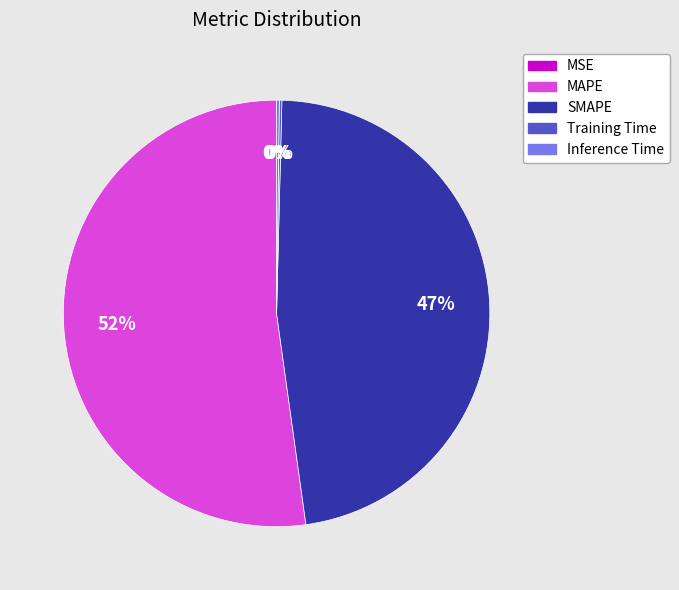

To the nearest percent, what is the average slice percentage?

20%